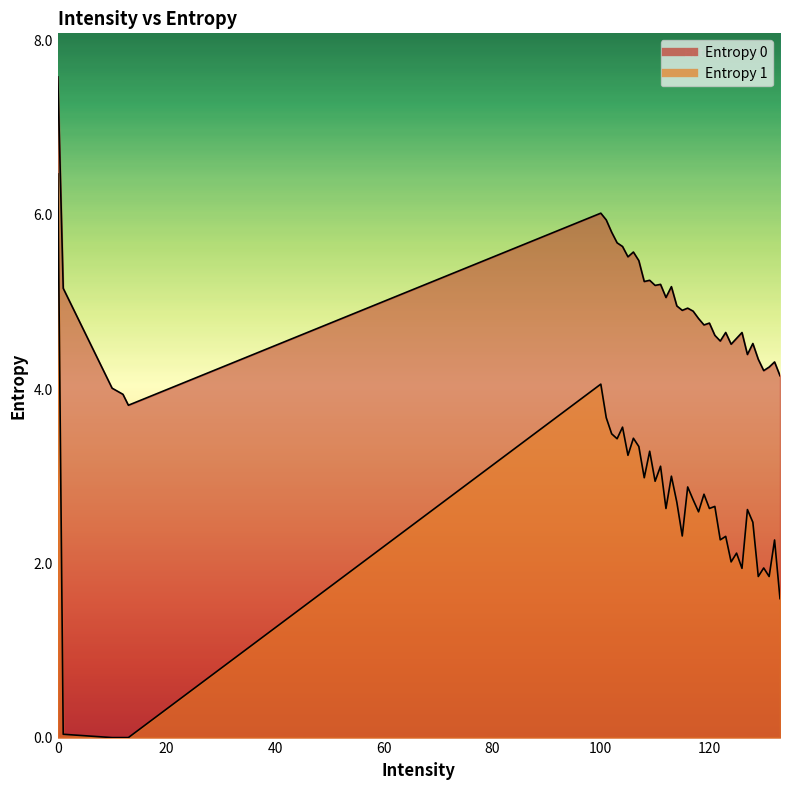

Which series has the largest range (max minus min)?

Entropy 1